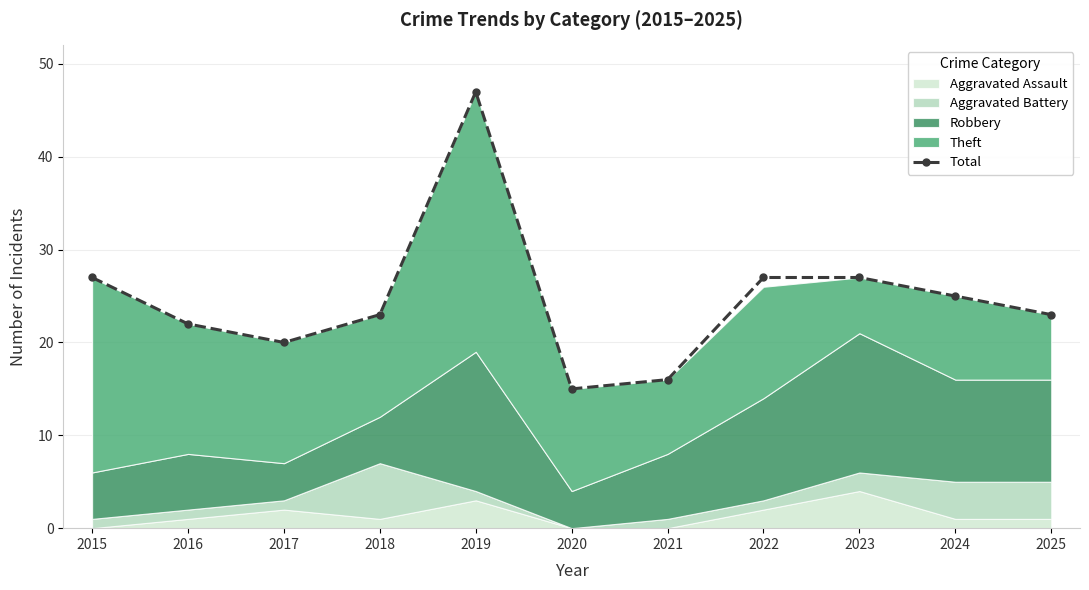

Which has a higher value, 2017 or 2022?

2022